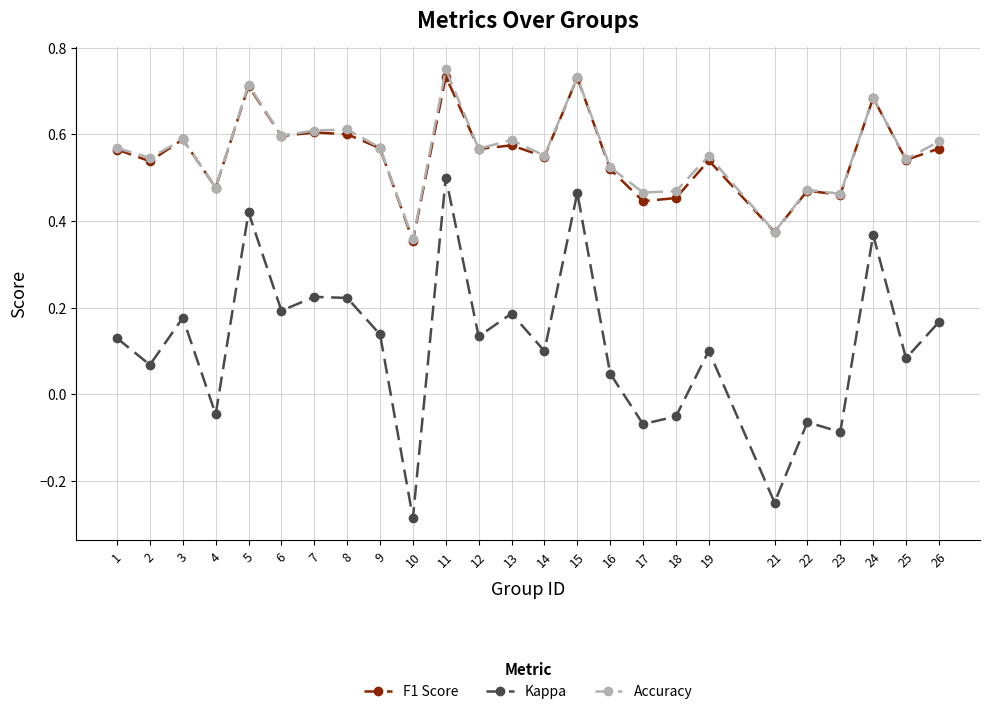

At how many categories does at least one series exceed 0?

25